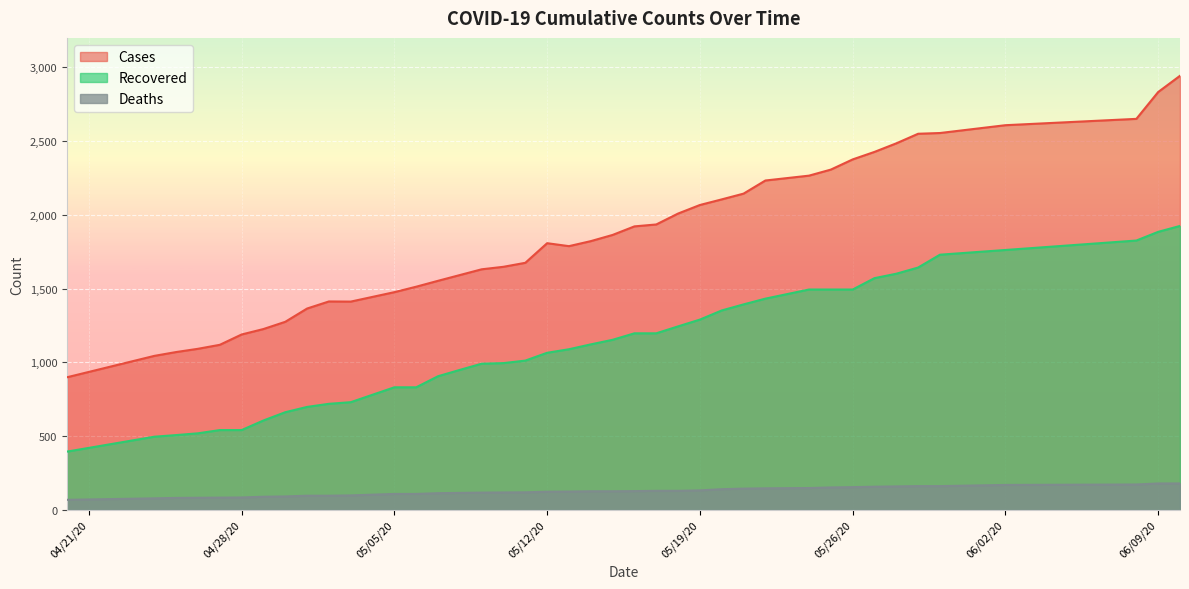

True or false: cases and recovered intersect in this chart.

False